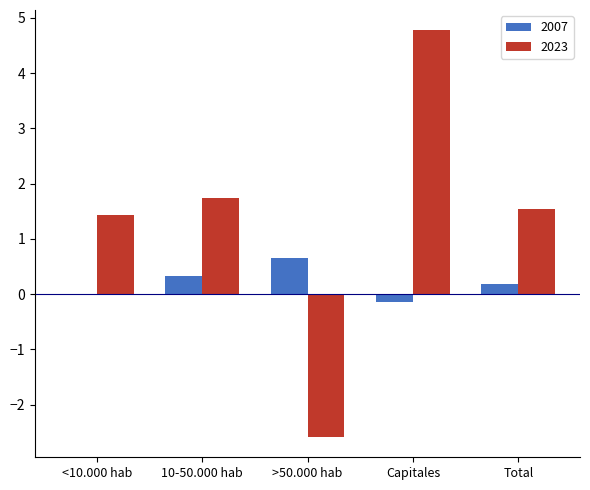

Which series has the widest spread of values?

2023